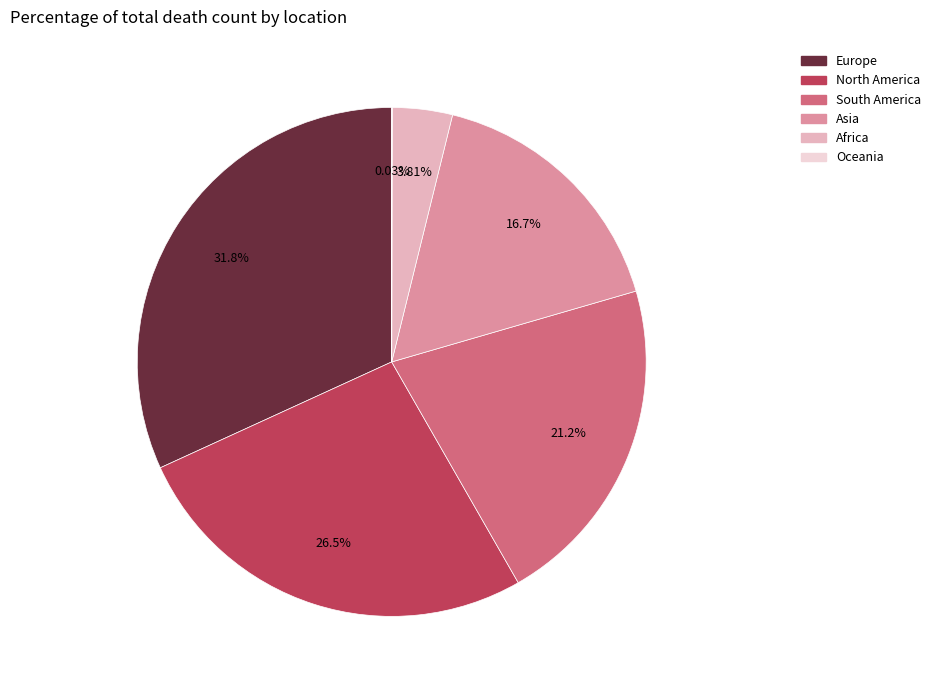

Which slice is the largest?

Europe